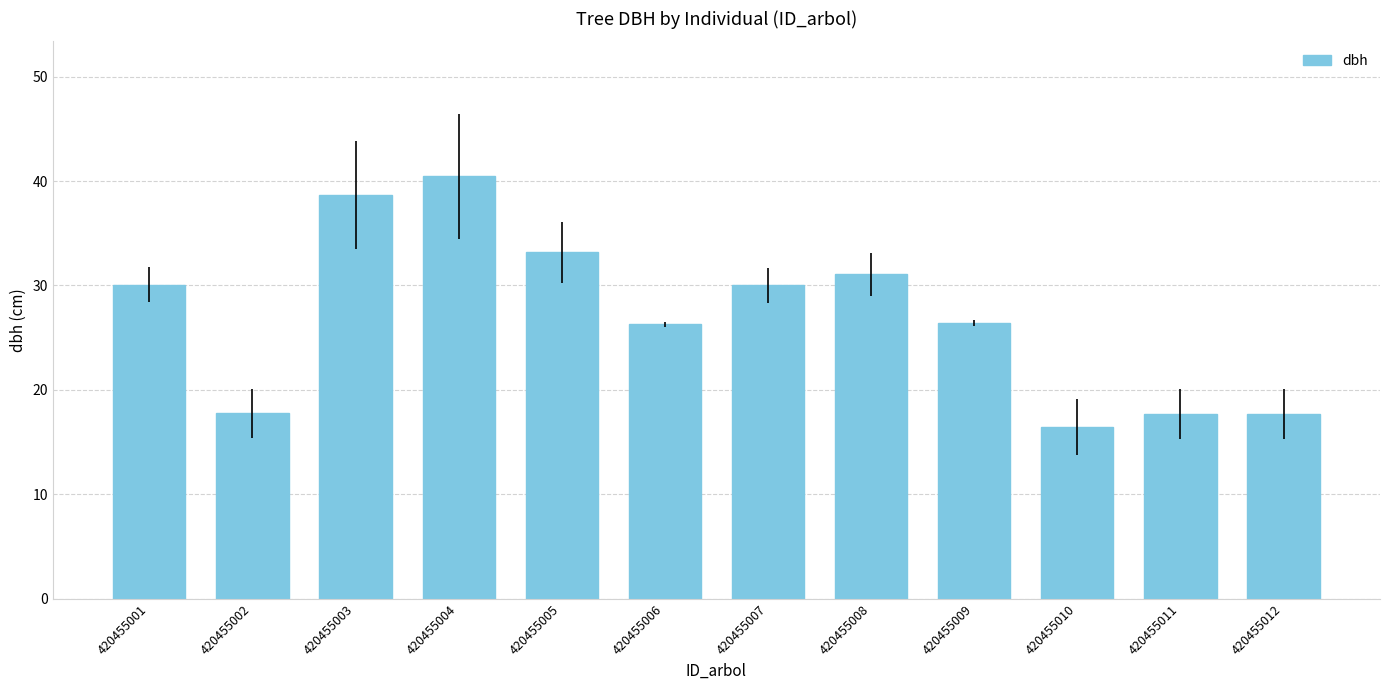

What is the value of the 1st bar from the left?

30.1